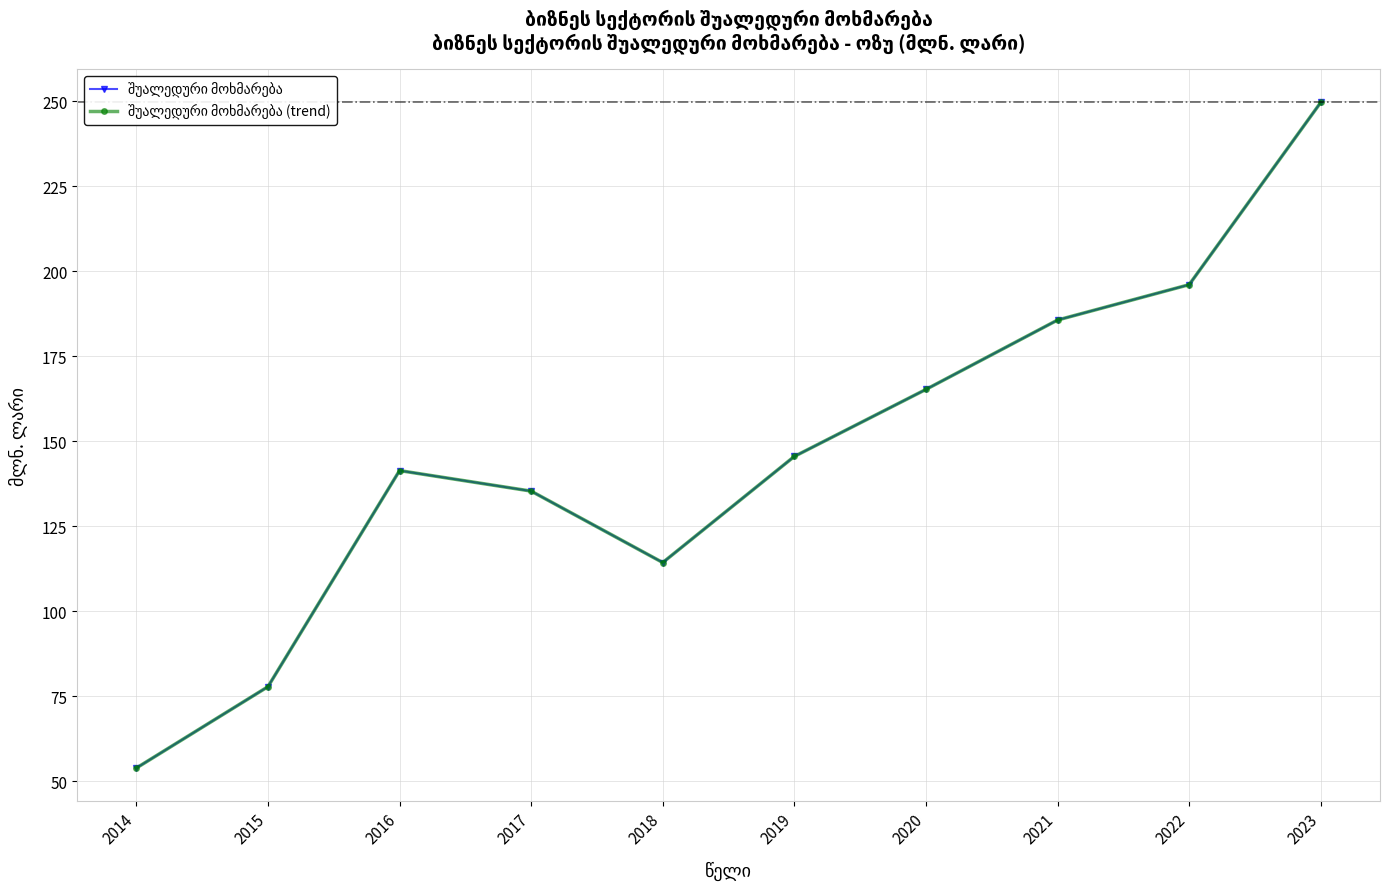

What is the difference between the maximum and minimum values in the შუალედური მოხმარება (trend) series?

195.7